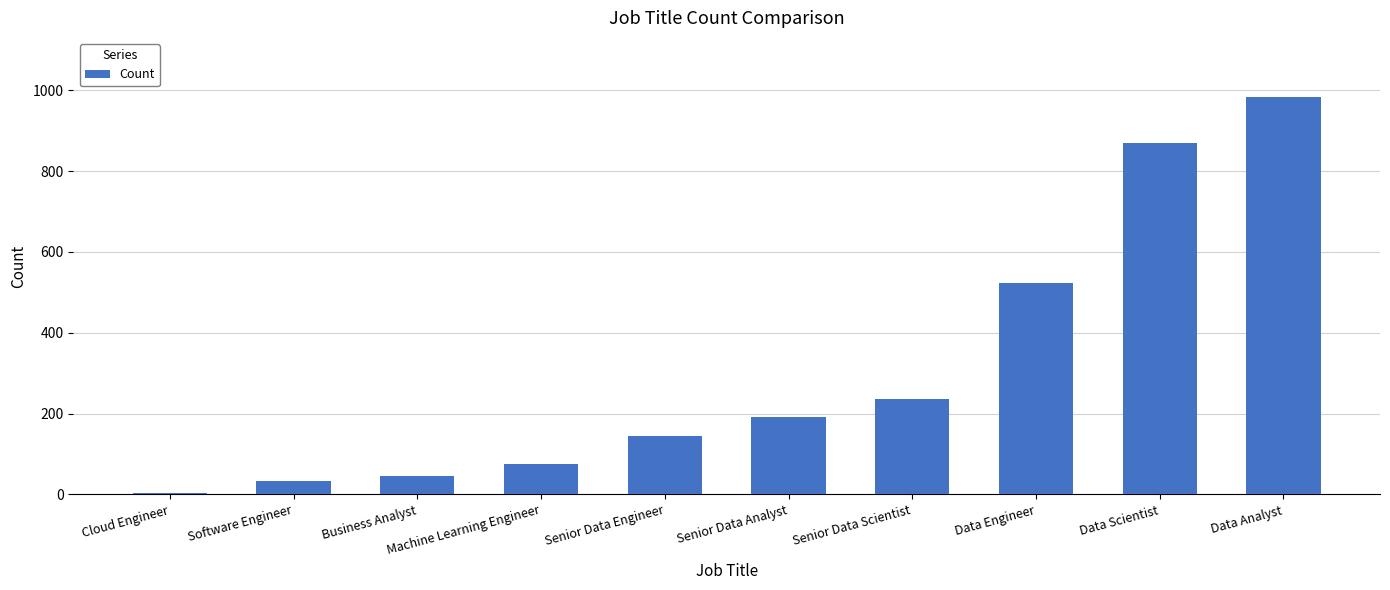

Rank the categories by value from lowest to highest.

Cloud Engineer, Software Engineer, Business Analyst, Machine Learning Engineer, Senior Data Engineer, Senior Data Analyst, Senior Data Scientist, Data Engineer, Data Scientist, Data Analyst